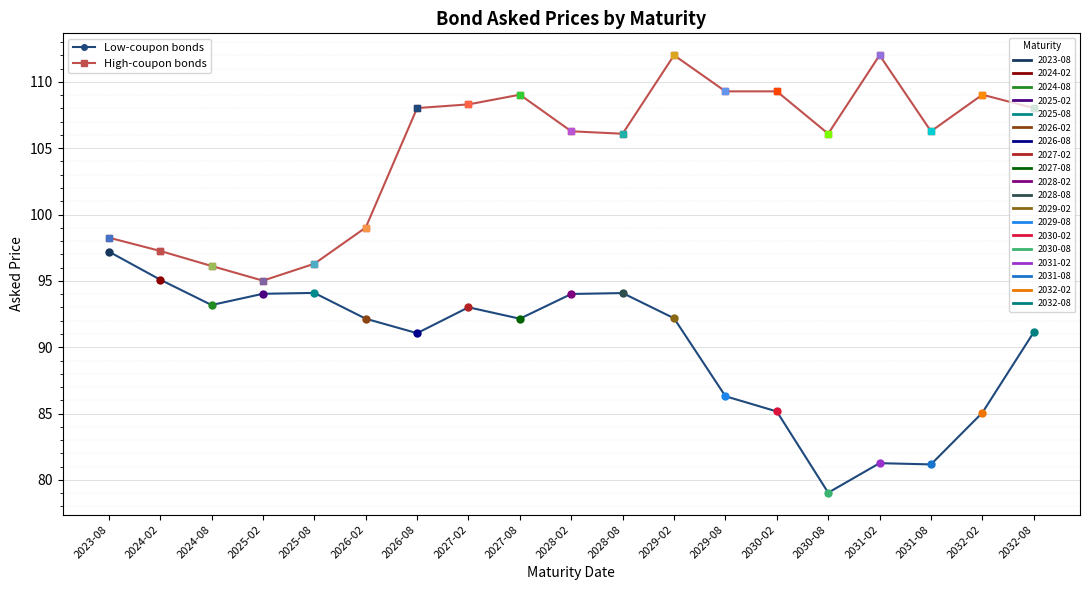

What is the label of the 16th point from the left?

2031-02